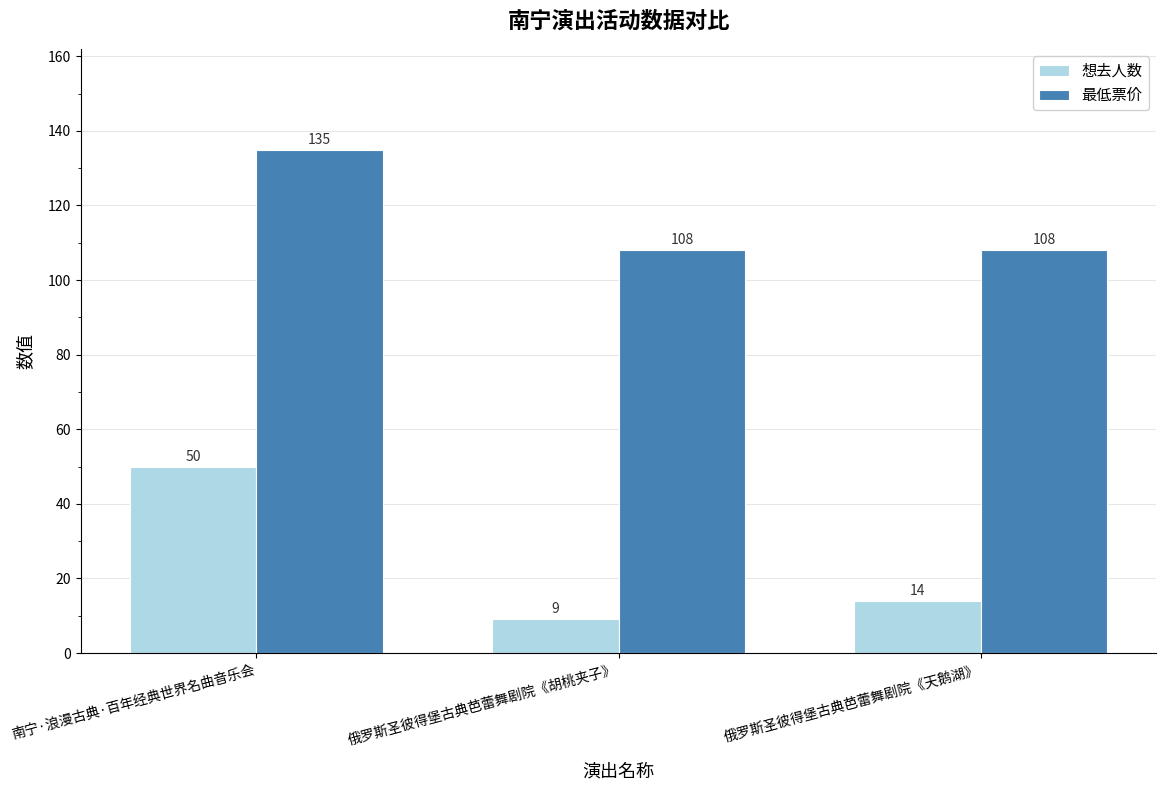

Count the 最低票价 values in the range 108 to 135.

3